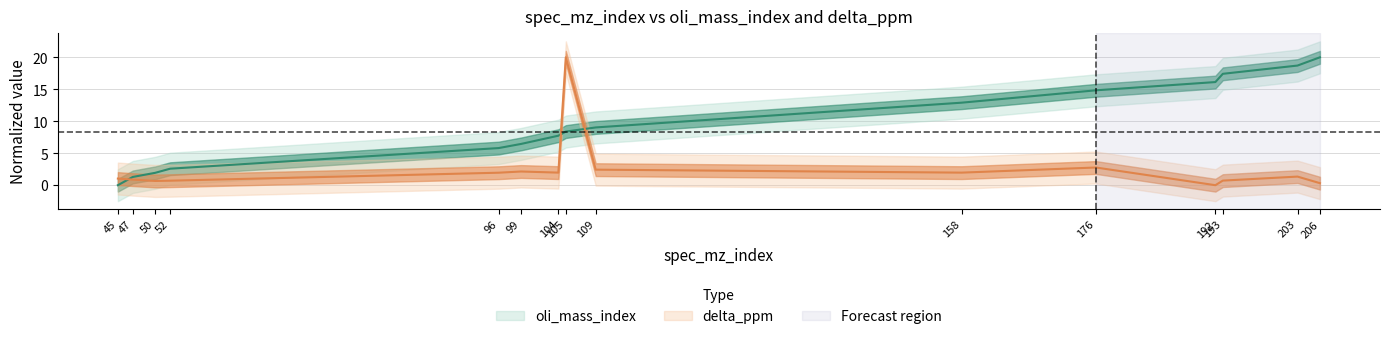

What is the value of the oli_mass_index point at the 5th from the left?

5.8